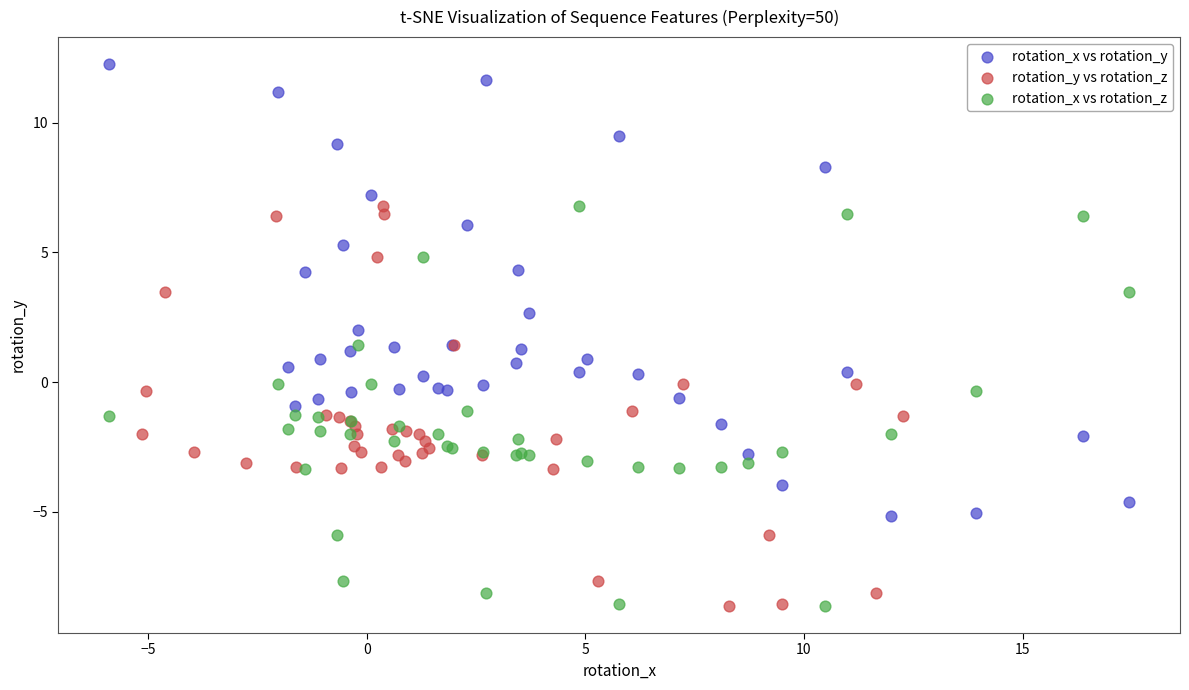

Which series has the widest spread of Y values?

rotation_x vs rotation_y